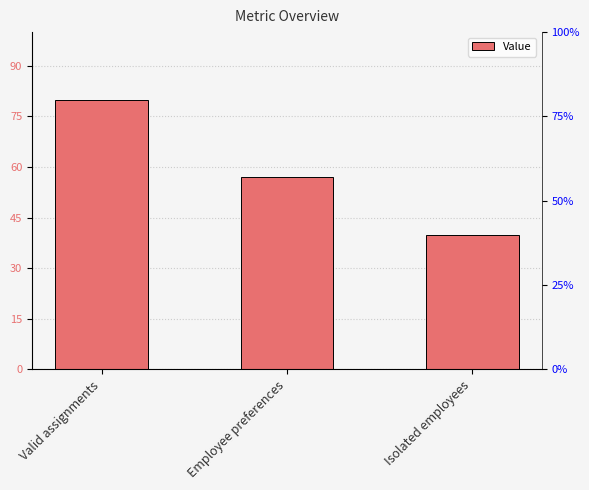

What is the smallest value displayed?

40